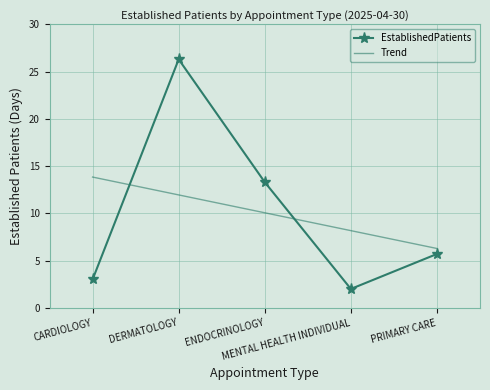

List the series in order of their peak value, highest first.

EstablishedPatients, Trend